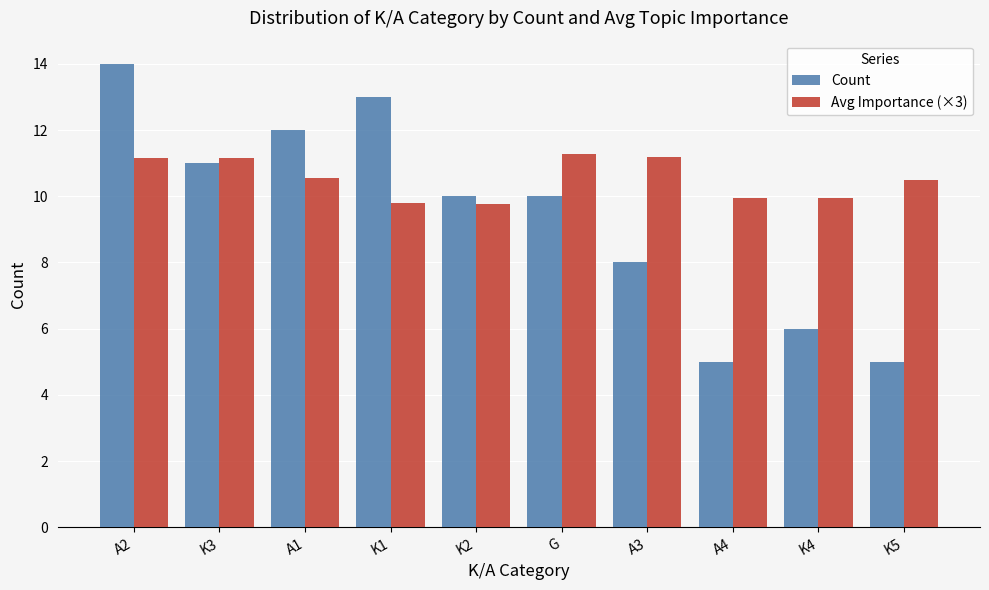

What is the difference between the Avg Importance (×3) values at A4 and K5?

0.5